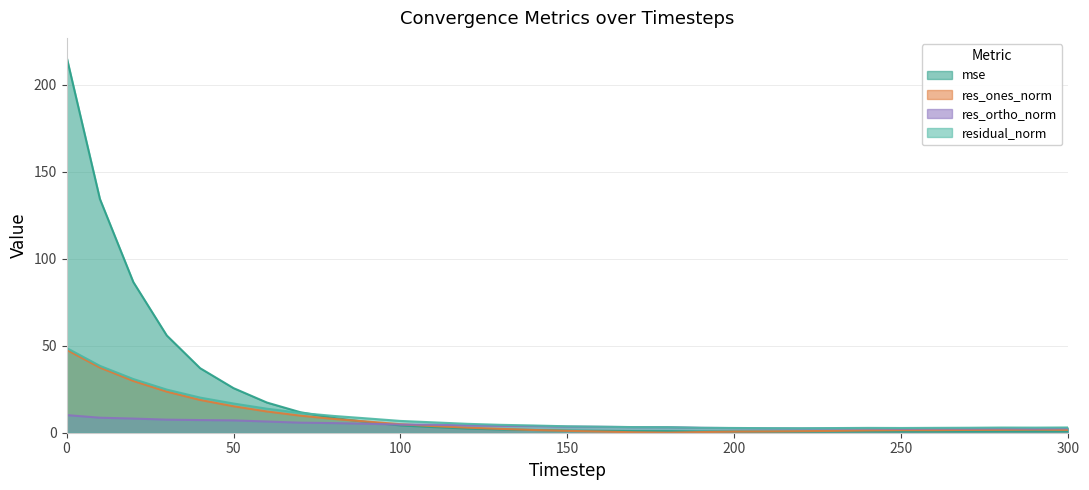

Reading left to right, list all the values displayed in this chart.

mse: 216.3	134.4	86.7	56.0	37.1	25.6	17.4	11.8	8.5	6.2	4.2	3.2	2.4	1.9	1.6	1.2	1.1	1.0	0.9	0.7	0.7	0.6	0.6	0.7	0.7	0.7	0.7	0.7	0.8	0.8	0.8
res_ones_norm: 47.7	37.5	29.8	23.6	18.9	15.2	12.2	9.8	7.9	6.4	4.9	3.8	2.9	2.2	1.6	1.1	0.7	0.3	0.0	0.4	0.6	0.7	0.9	1.1	1.3	1.5	1.5	1.6	1.7	1.8	1.6
res_ortho_norm: 10.2	8.6	8.1	7.5	7.3	7.1	6.4	5.8	5.5	5.1	4.7	4.6	4.2	4.0	3.9	3.5	3.4	3.2	3.2	2.8	2.7	2.5	2.4	2.5	2.5	2.3	2.4	2.4	2.5	2.3	2.5
residual_norm: 48.8	38.5	30.9	24.8	20.2	16.8	13.8	11.4	9.7	8.2	6.8	6.0	5.1	4.5	4.2	3.7	3.5	3.2	3.2	2.8	2.7	2.6	2.6	2.7	2.8	2.7	2.8	2.9	3.0	2.9	3.0